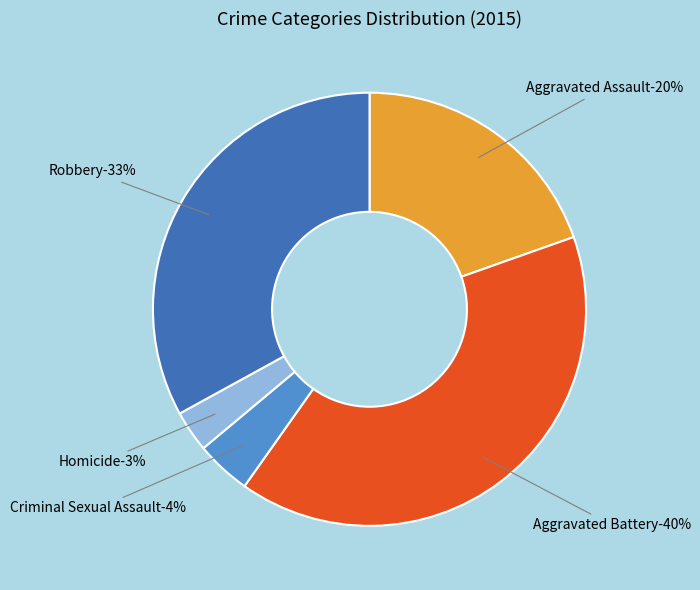

What is the largest slice in the pie chart?

Aggravated Battery